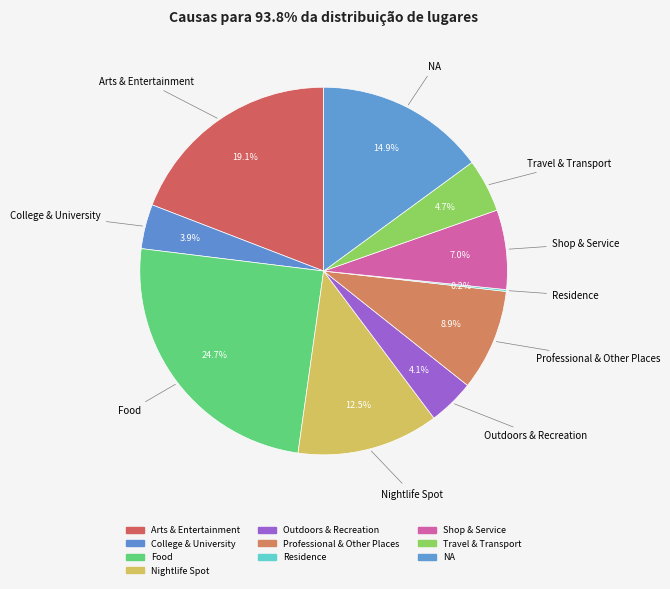

What percentage do Travel & Transport and College & University together represent?

8.6%